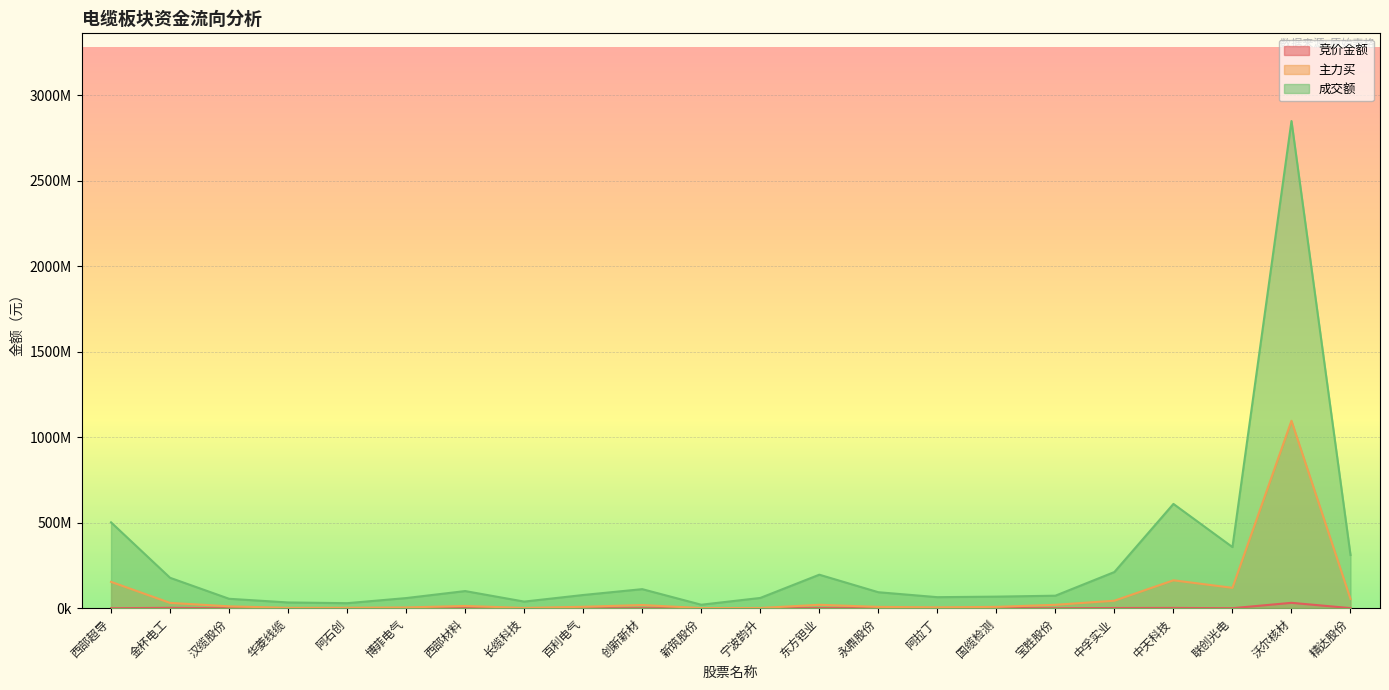

What is the spread (max minus min) of values at 宁波韵升?

60214860